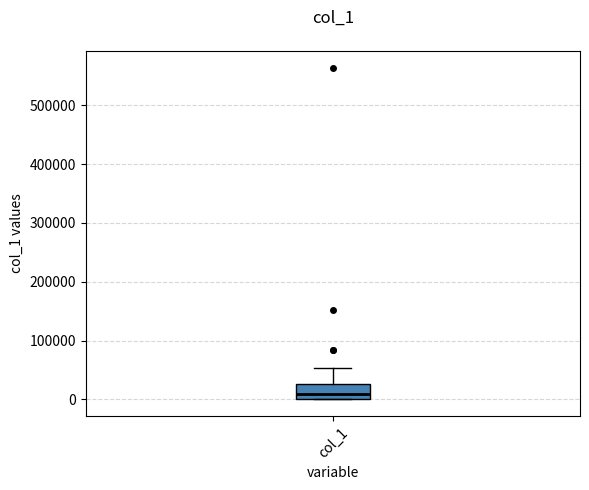

Read this box plot against the y-axis: the position of the median line, the range covered by the box, and the ends of both whiskers. The values are not printed on the chart, so give them approximately, as read against the axis.

median 10000, box 0 to 30000, whiskers 0 to 50000